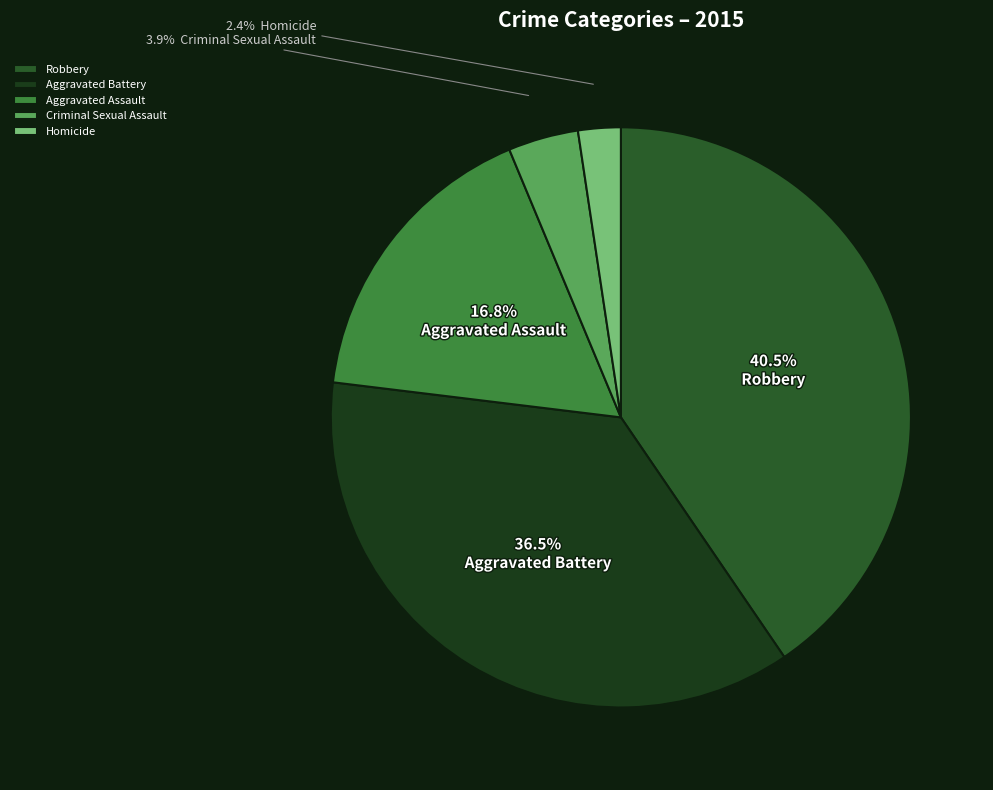

Count the number of slices in the pie.

5